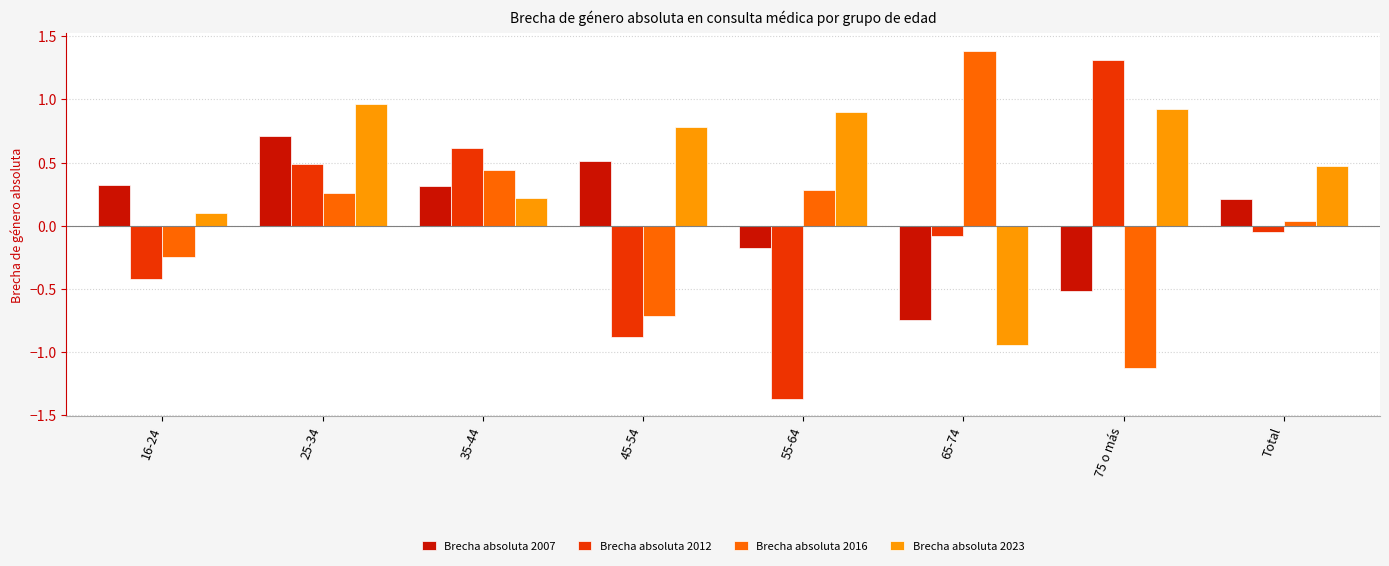

At which label does Brecha absoluta 2007 first exceed 0?

16-24